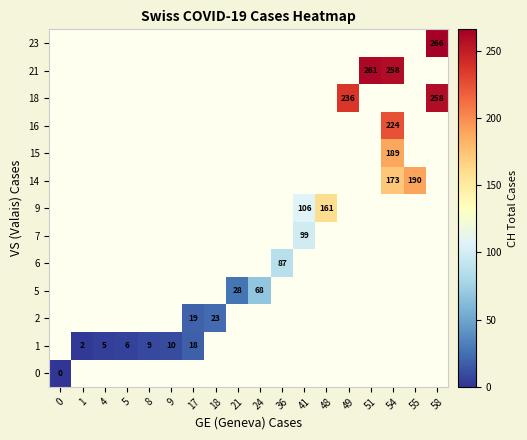

Is the value of 1 at 4 greater than the value of 23 at 48?

No